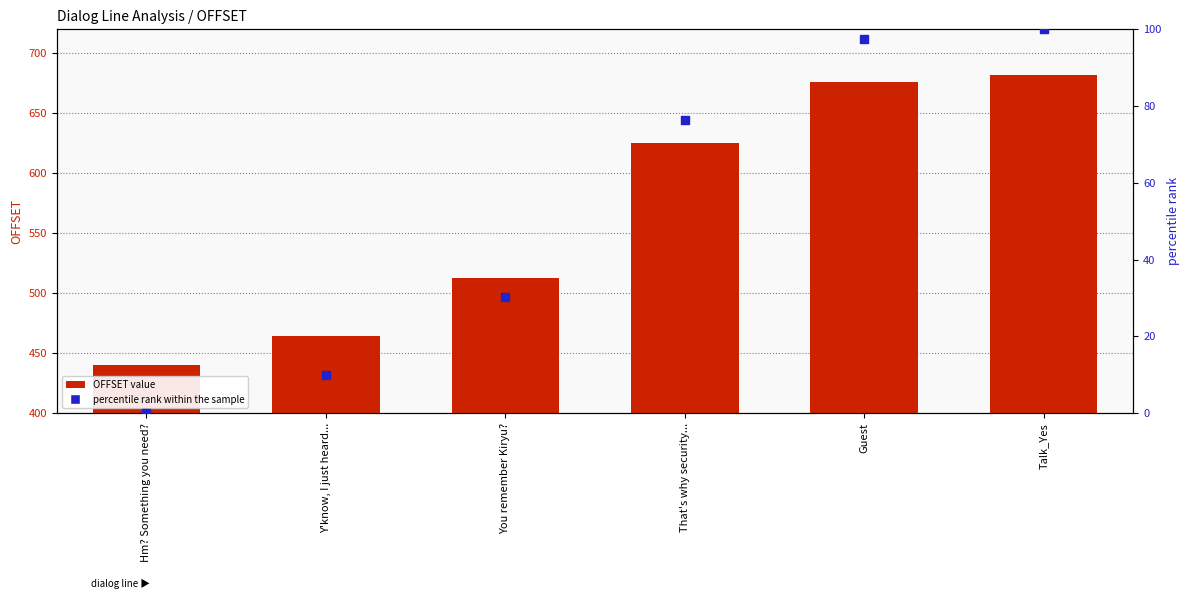

Which series contains the lowest Y value?

percentile rank within the sample